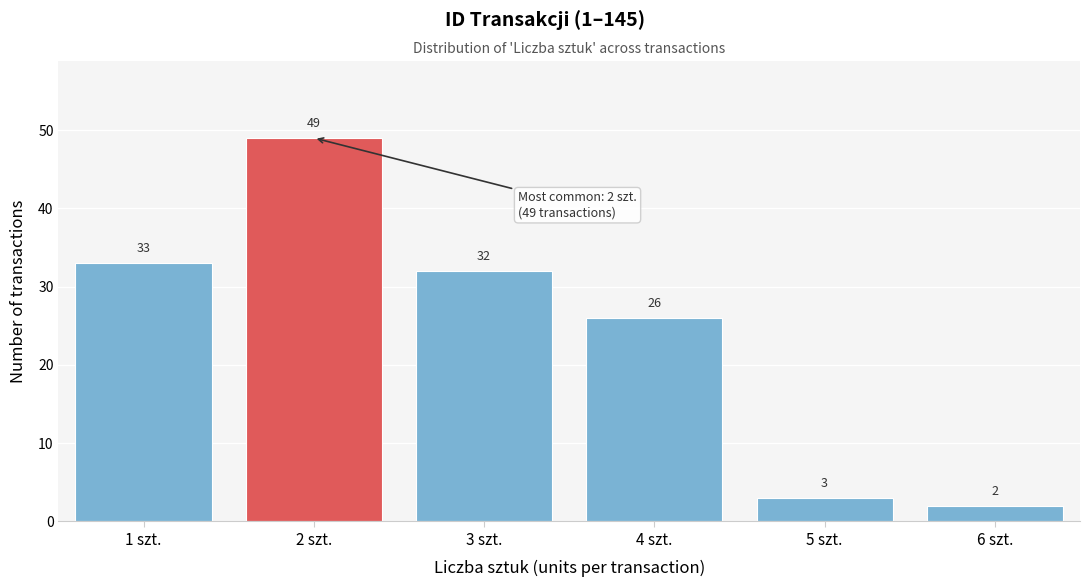

Reading right to left, transcribe all the data shown in this chart.

2	3	26	32	49	33